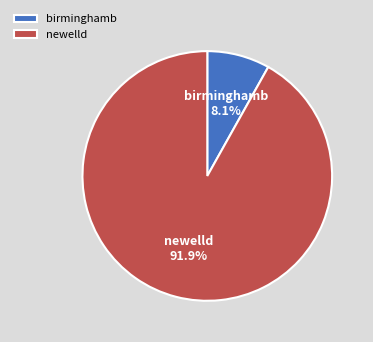

To the nearest percent, what is the difference between the newelld and birminghamb slice percentages?

84%